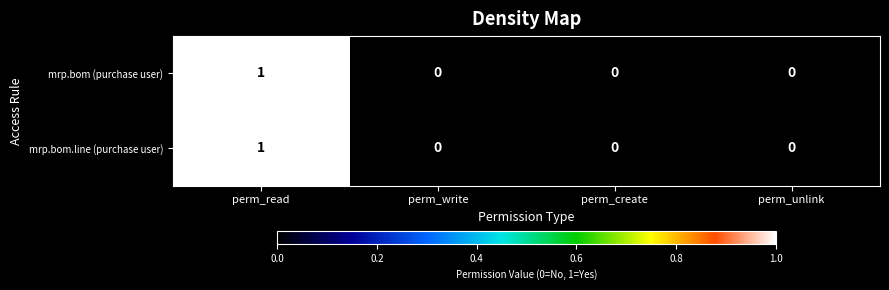

Which category has the highest value in the mrp.bom.line (purchase user) series?

perm_read